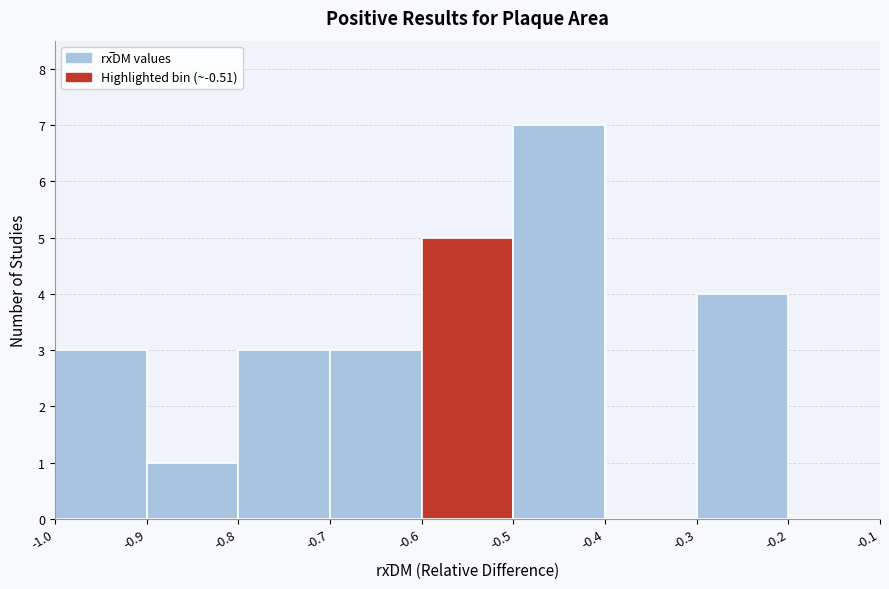

Reading left to right, transcribe this chart: for each bar, give the range it covers on the x-axis and its height. The values are not printed on the chart, so give them approximately, as read against the axis.

-1.0 to -0.9: 3
-0.9 to -0.8: 1
-0.8 to -0.7: 3
-0.7 to -0.6: 3
-0.6 to -0.5: 5
-0.5 to -0.4: 7
-0.4 to -0.3: 0
-0.3 to -0.2: 4
-0.2 to -0.1: 0